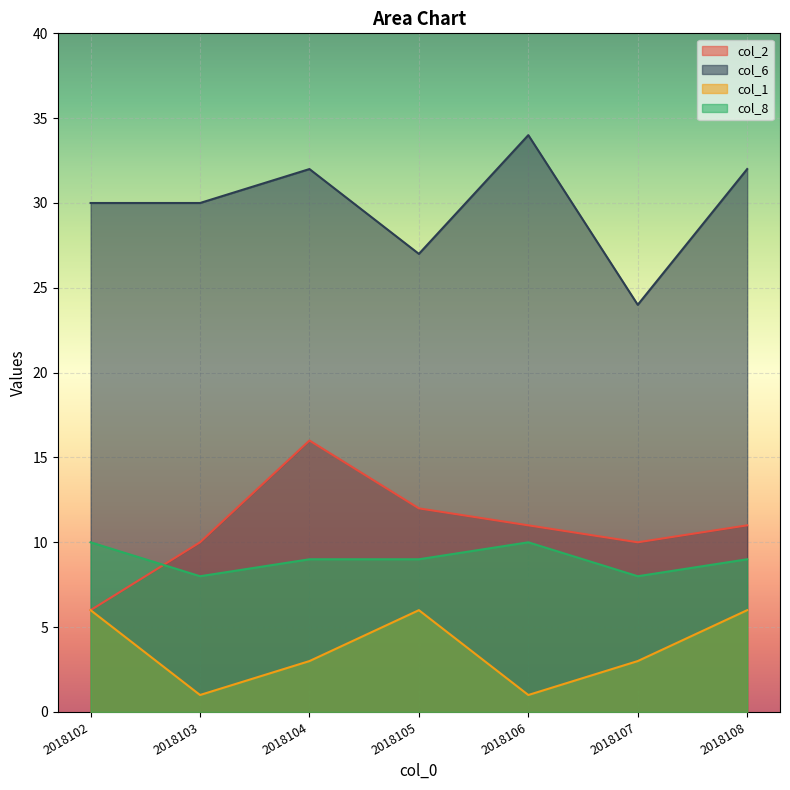

True or false: col_6 has a value of 24 at 2018107.

True